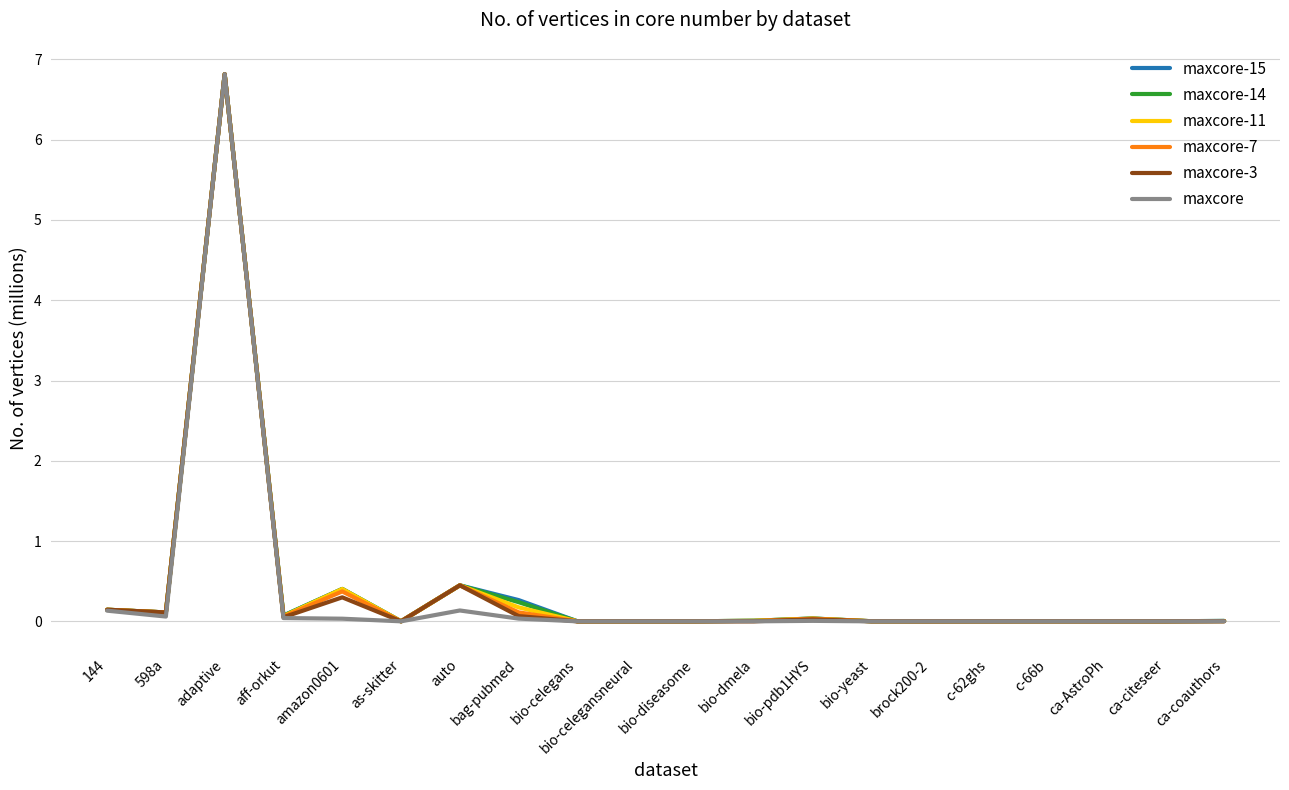

The maxcore series shows 10.6 at adaptive. True or false?

False